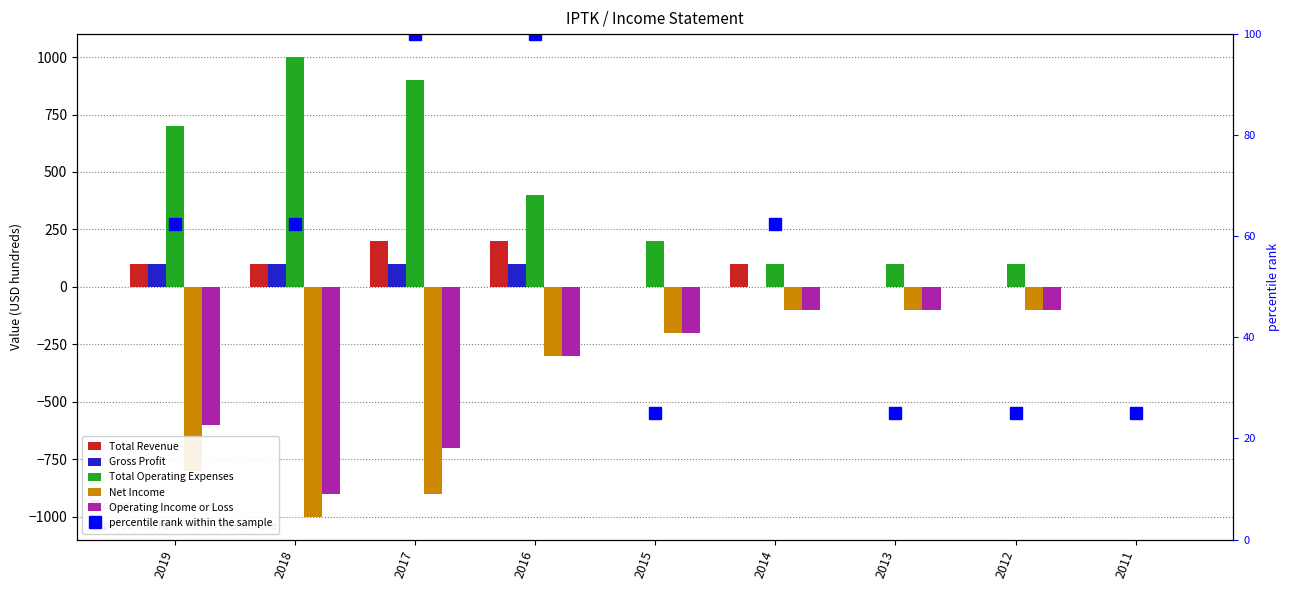

Reading left to right, list all the values displayed in this chart.

Total Revenue: 2019=100.0	2018=100.0	2017=200.0	2016=200.0	2015=0.0	2014=100.0	2013=0.0	2012=0.0	2011=0.0
Gross Profit: 2019=100.0	2018=100.0	2017=100.0	2016=100.0	2015=0.0	2014=0.0	2013=0.0	2012=0.0	2011=0.0
Total Operating Expenses: 2019=700.0	2018=1000.0	2017=900.0	2016=400.0	2015=200.0	2014=100.0	2013=100.0	2012=100.0	2011=0.0
Net Income: 2019=-800.0	2018=-1000.0	2017=-900.0	2016=-300.0	2015=-200.0	2014=-100.0	2013=-100.0	2012=-100.0	2011=0.0
Operating Income or Loss: 2019=-600.0	2018=-900.0	2017=-700.0	2016=-300.0	2015=-200.0	2014=-100.0	2013=-100.0	2012=-100.0	2011=0.0
percentile rank within the sample: 2019=62.5	2018=62.5	2017=100.0	2016=100.0	2015=25.0	2014=62.5	2013=25.0	2012=25.0	2011=25.0